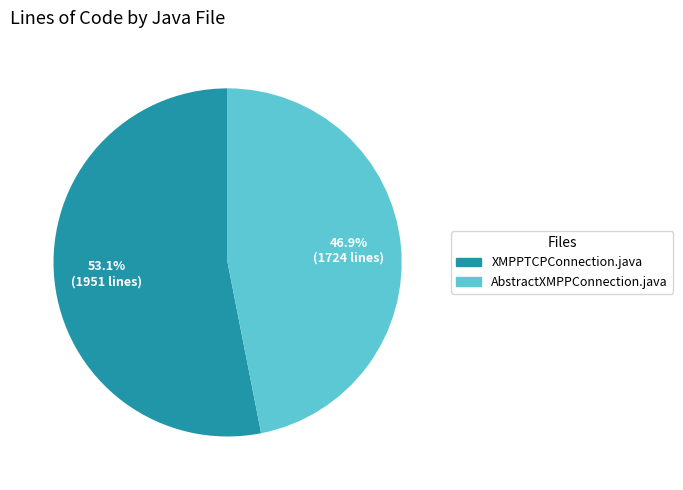

Between XMPPTCPConnection.java and AbstractXMPPConnection.java, which is larger?

XMPPTCPConnection.java